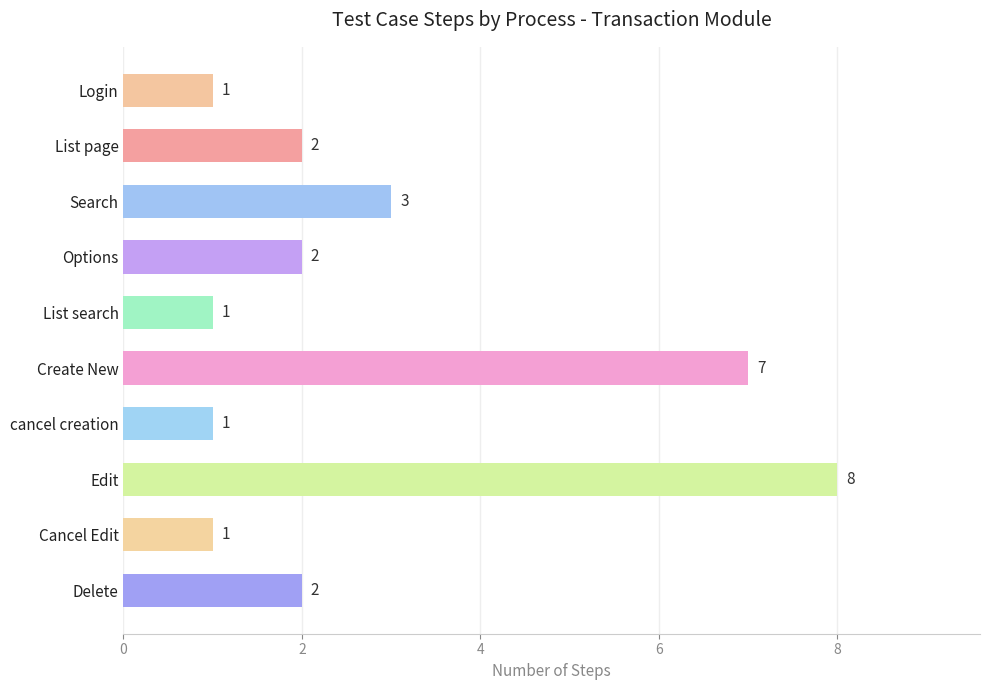

What is the minimum value shown in the chart?

1